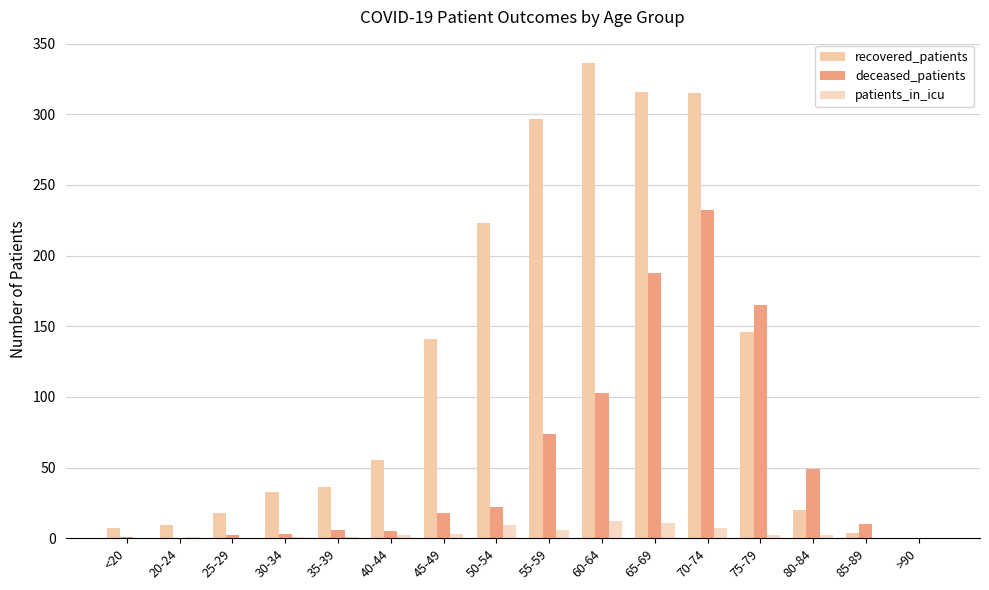

Between 50-54 and 30-34, which is larger?

50-54